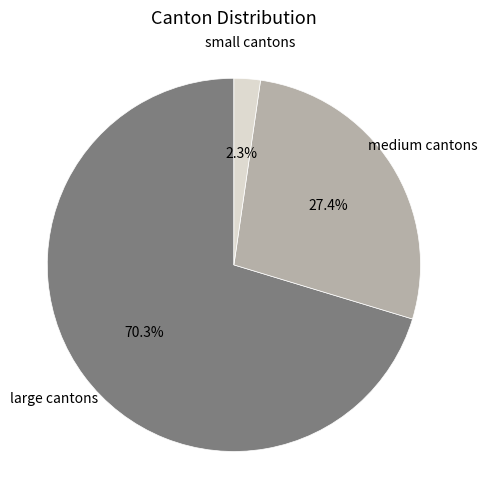

Rank the categories by value from highest to lowest.

large cantons, medium cantons, small cantons